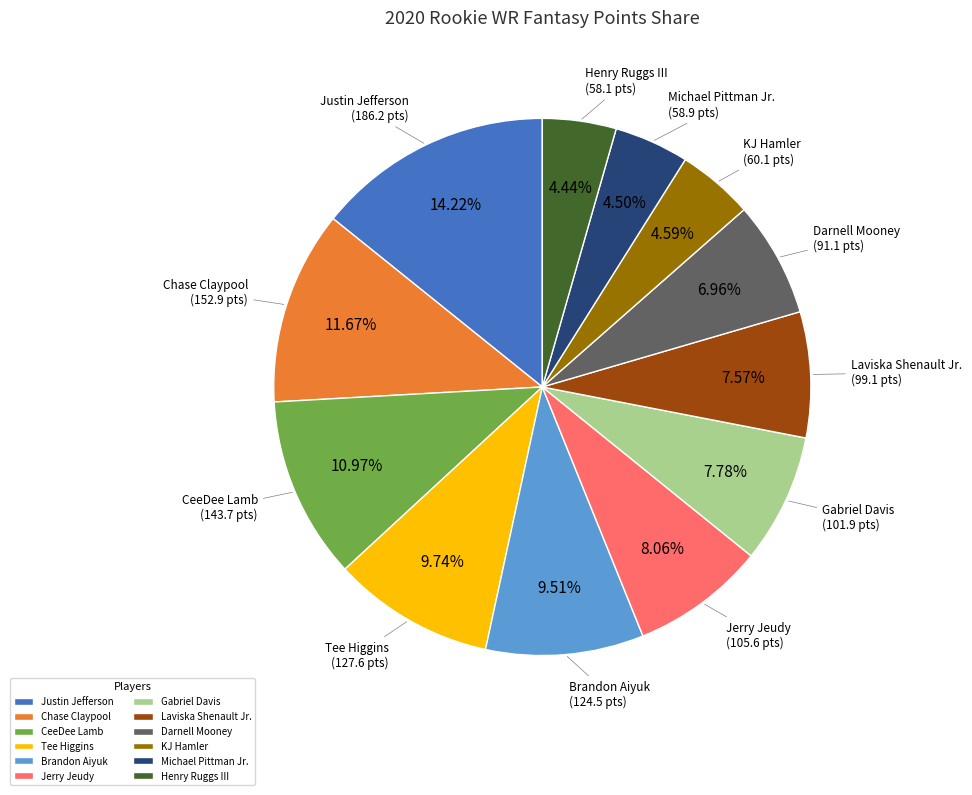

What is the largest slice in the pie chart?

Justin Jefferson